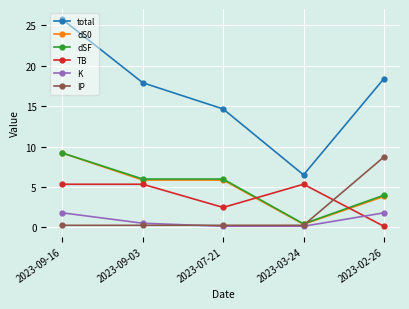

At which label does dSF reach its minimum?

2023-03-24